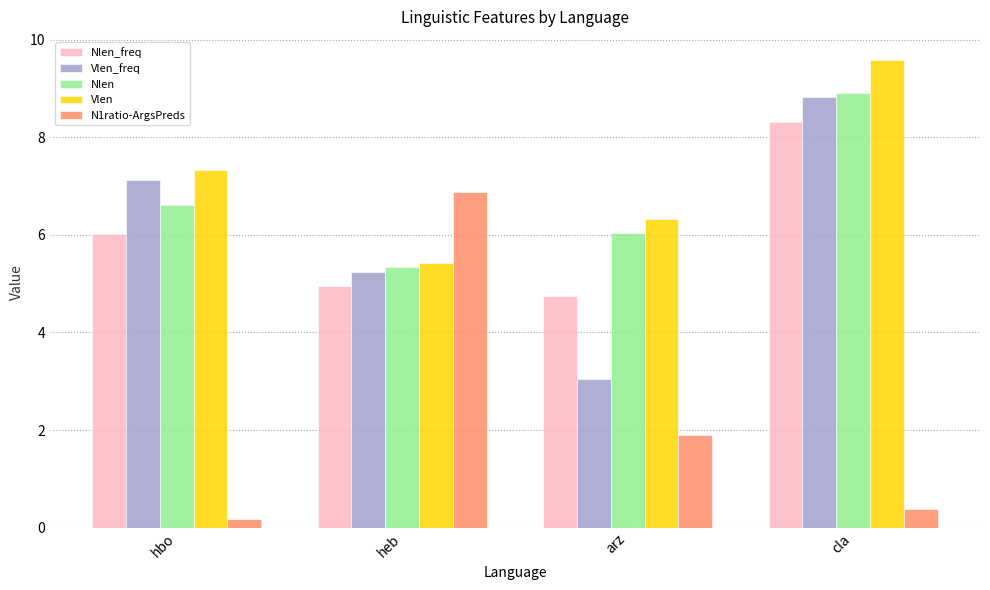

Count the number of data series in this chart.

5